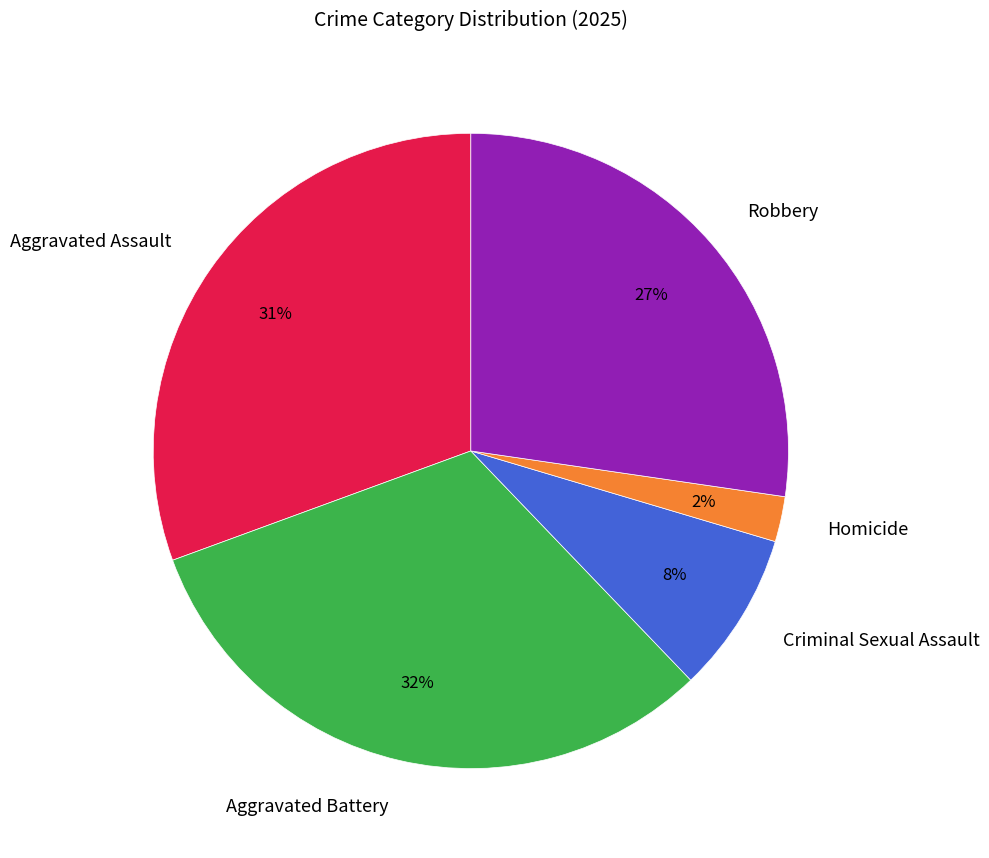

Does any single category account for the majority?

No